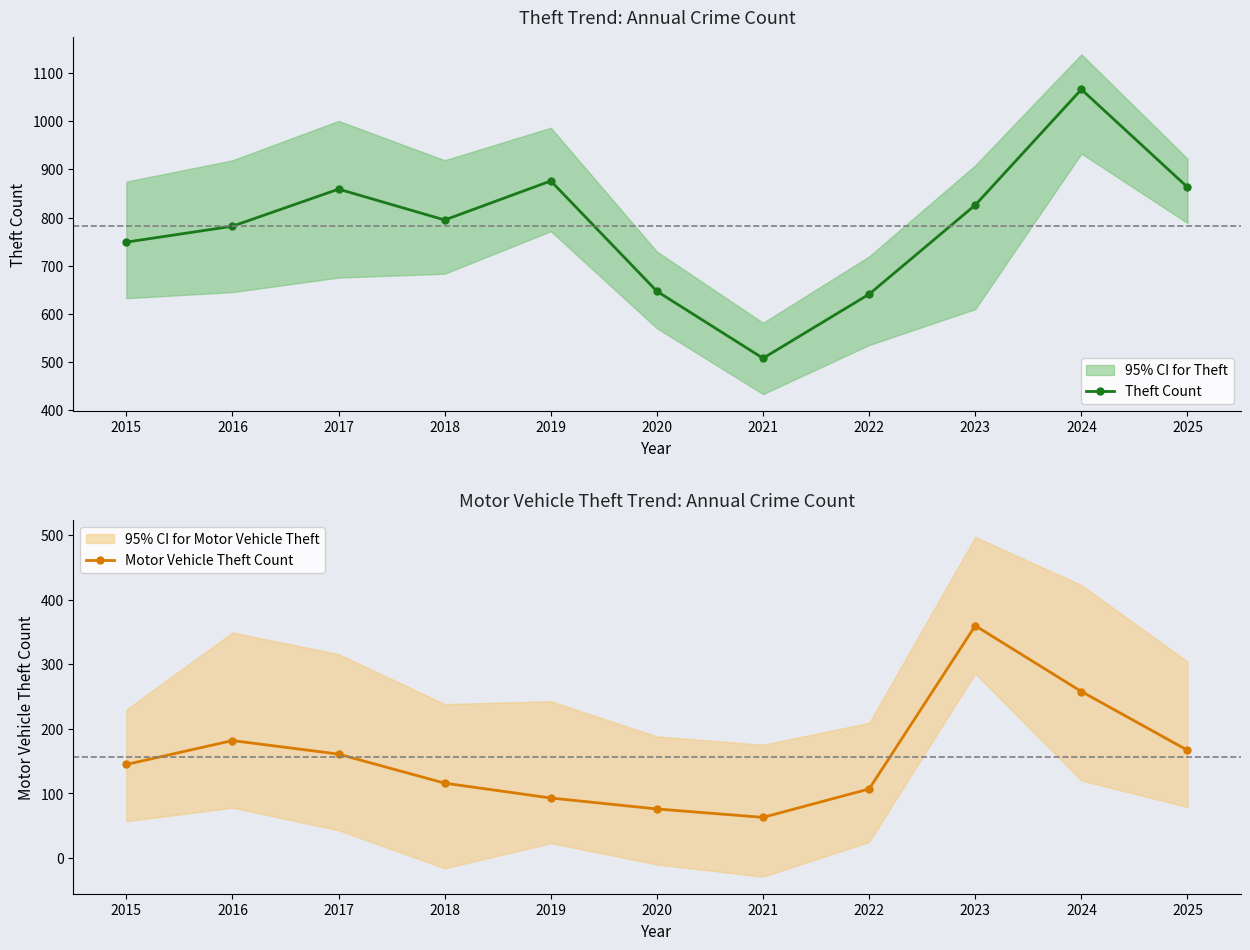

What is the difference between the maximum and second lowest values in the Theft Count series?

425